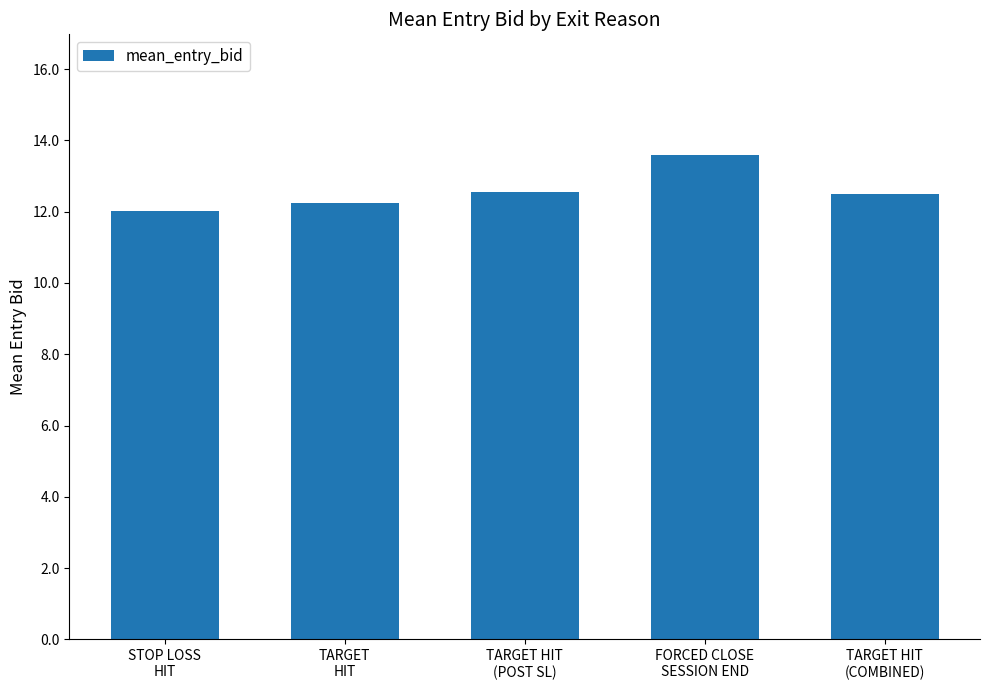

Where is the data nearest to the value 12?

STOP LOSS
HIT